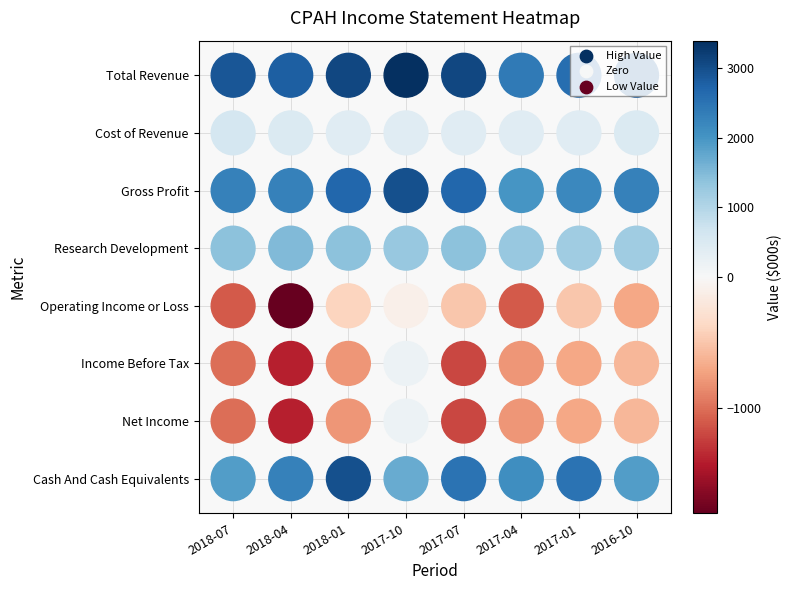

Reading left to right, what are all the values shown in this chart?

Total Revenue: 2018-07=2900	2018-04=2800	2018-01=3100	2017-10=3400	2017-07=3100	2017-04=2400	2017-01=2600	2016-10=2800
Cost of Revenue: 2018-07=600	2018-04=500	2018-01=400	2017-10=400	2017-07=400	2017-04=400	2017-01=400	2016-10=500
Gross Profit: 2018-07=2300	2018-04=2300	2018-01=2700	2017-10=3000	2017-07=2700	2017-04=2000	2017-01=2200	2016-10=2300
Research Development: 2018-07=1400	2018-04=1500	2018-01=1400	2017-10=1300	2017-07=1400	2017-04=1300	2017-01=1200	2016-10=1200
Operating Income or Loss: 2018-07=-1100	2018-04=-1800	2018-01=-400	2017-10=-100	2017-07=-500	2017-04=-1100	2017-01=-500	2016-10=-700
Income Before Tax: 2018-07=-1000	2018-04=-1400	2018-01=-800	2017-10=200	2017-07=-1200	2017-04=-800	2017-01=-700	2016-10=-600
Net Income: 2018-07=-1000	2018-04=-1400	2018-01=-800	2017-10=200	2017-07=-1200	2017-04=-800	2017-01=-700	2016-10=-600
Cash And Cash Equivalents: 2018-07=1900	2018-04=2300	2018-01=3000	2017-10=1700	2017-07=2500	2017-04=2100	2017-01=2500	2016-10=1900